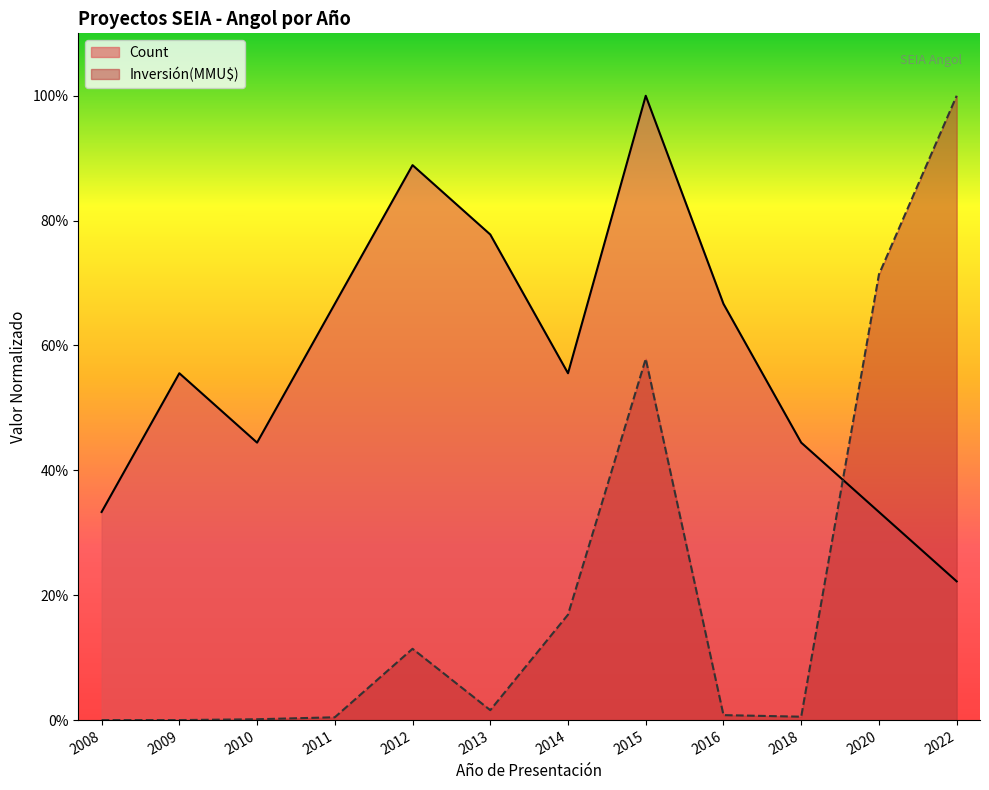

What is the difference between the highest and lowest values at 2022?

0.8